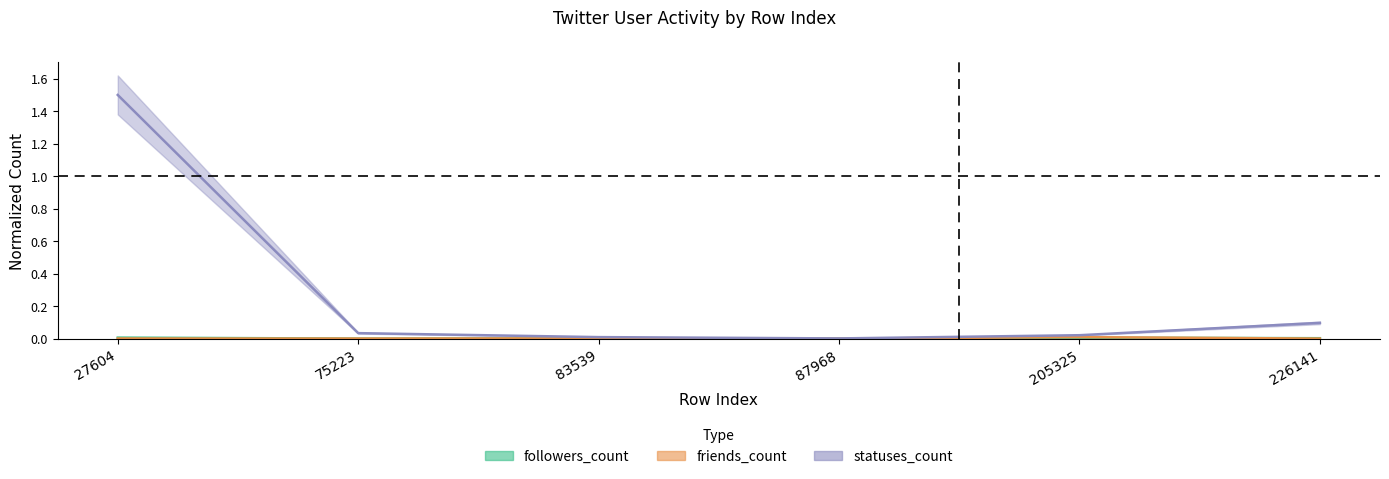

True or false: statuses_count and followers_count intersect in this chart.

False